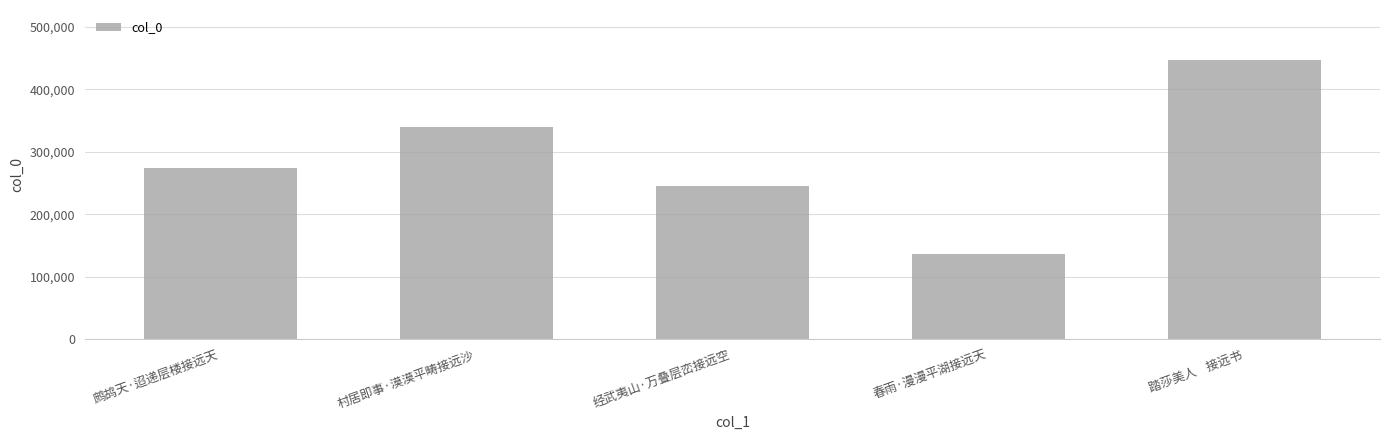

Where is the data nearest to the value 291448?

鹧鸪天·迢递层楼接远天